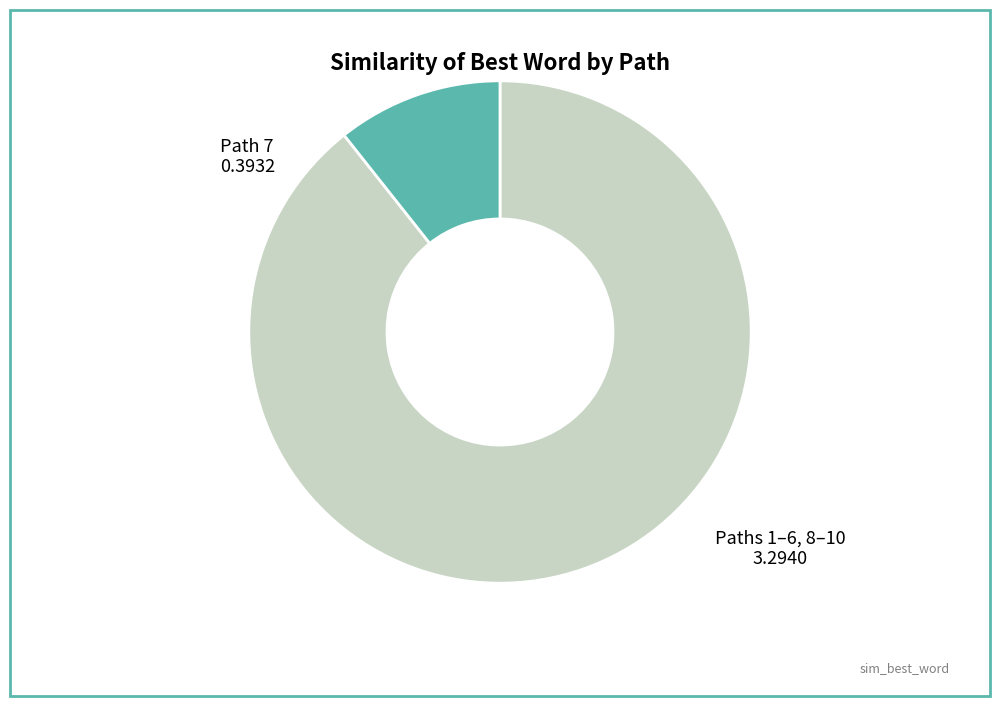

Is there a majority slice in this chart?

Yes